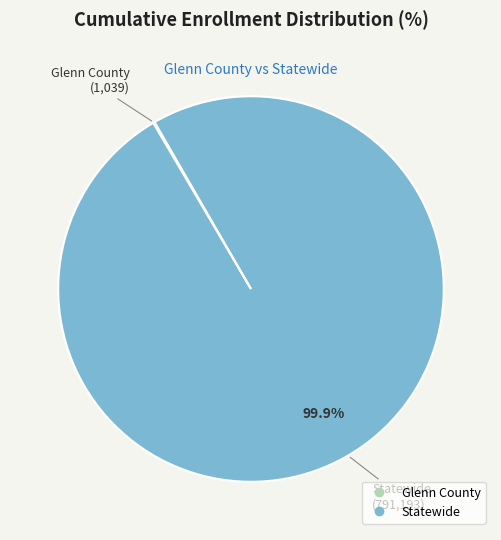

Which category has the biggest portion of the pie?

Statewide